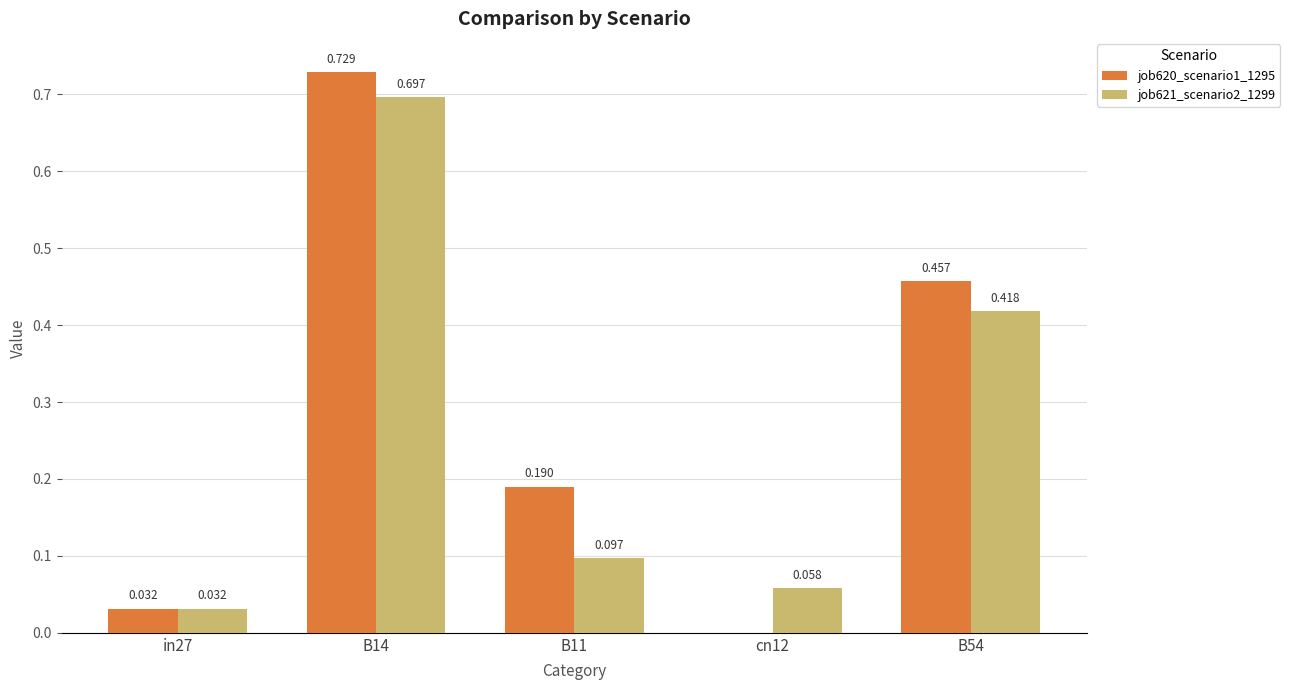

Is the value of job621_scenario2_1299 at B14 greater than the value of job620_scenario1_1295 at B11?

Yes